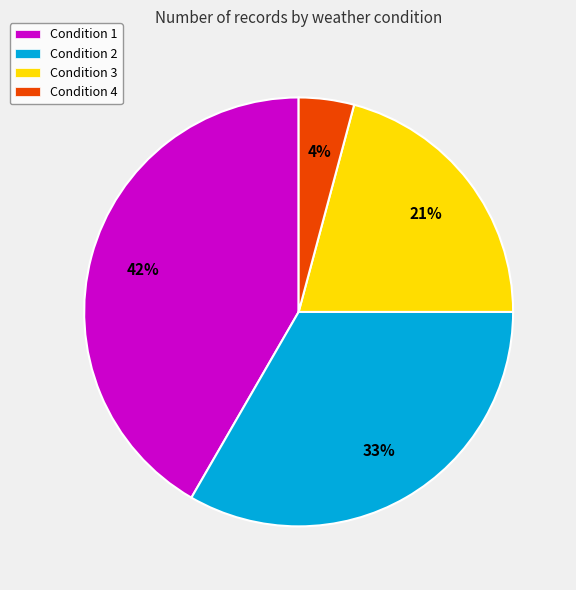

Is there a majority slice in this chart?

No